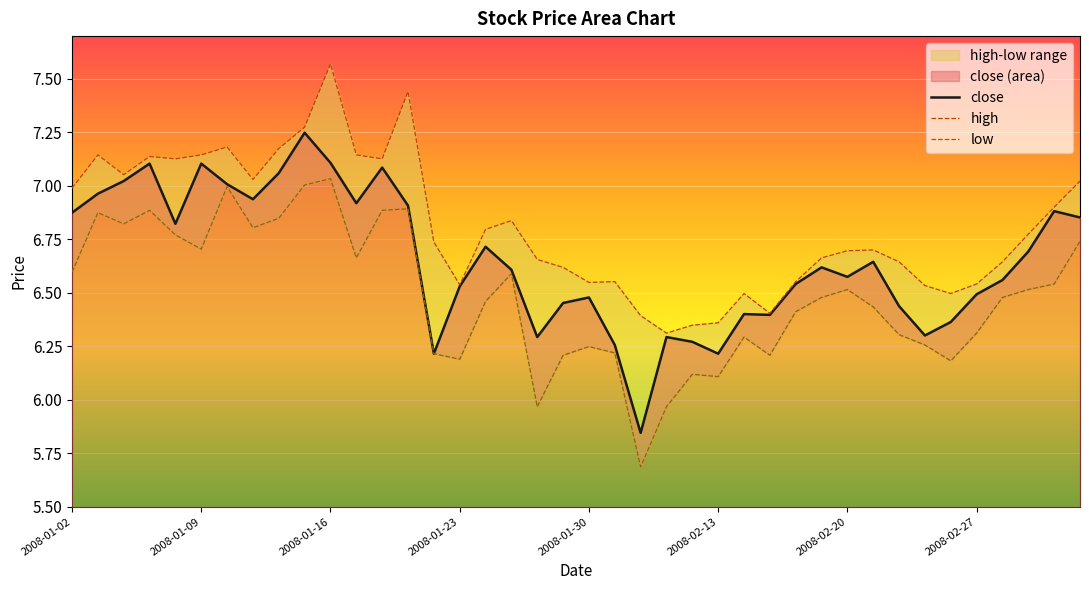

Is it true that close equals 7.1 at 2008-01-09?

True